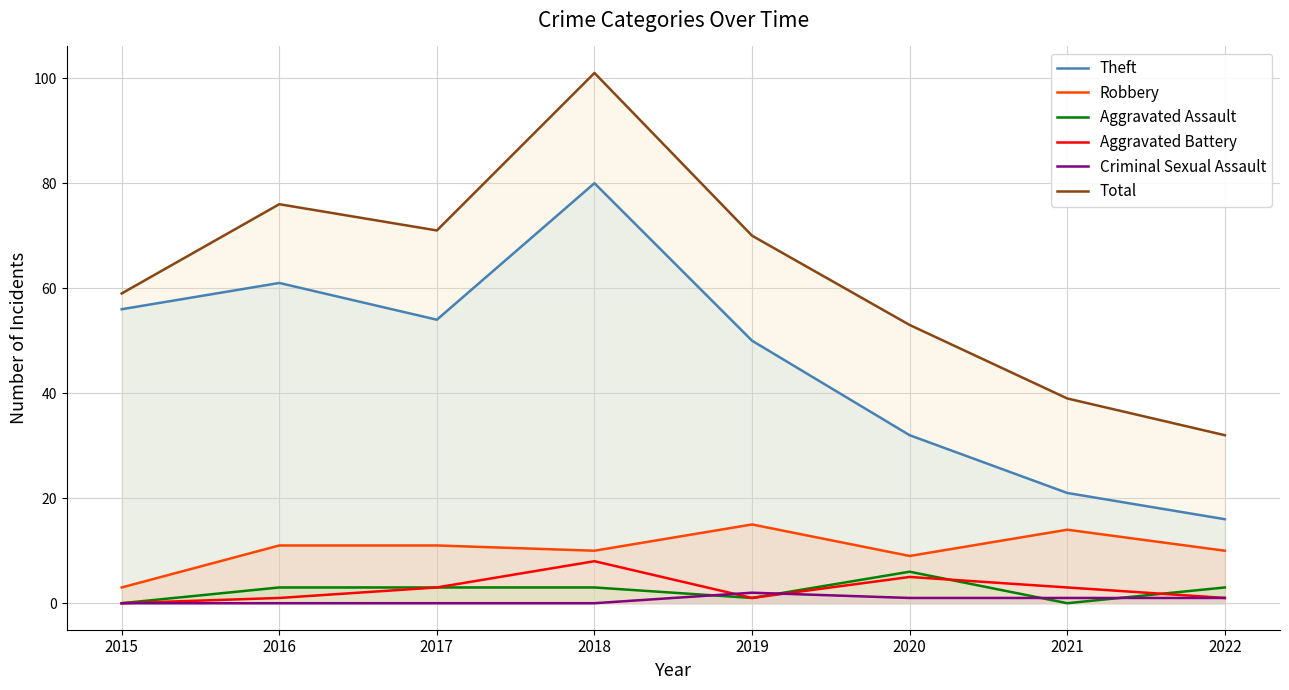

Where is Robbery nearest to the value 9?

2020